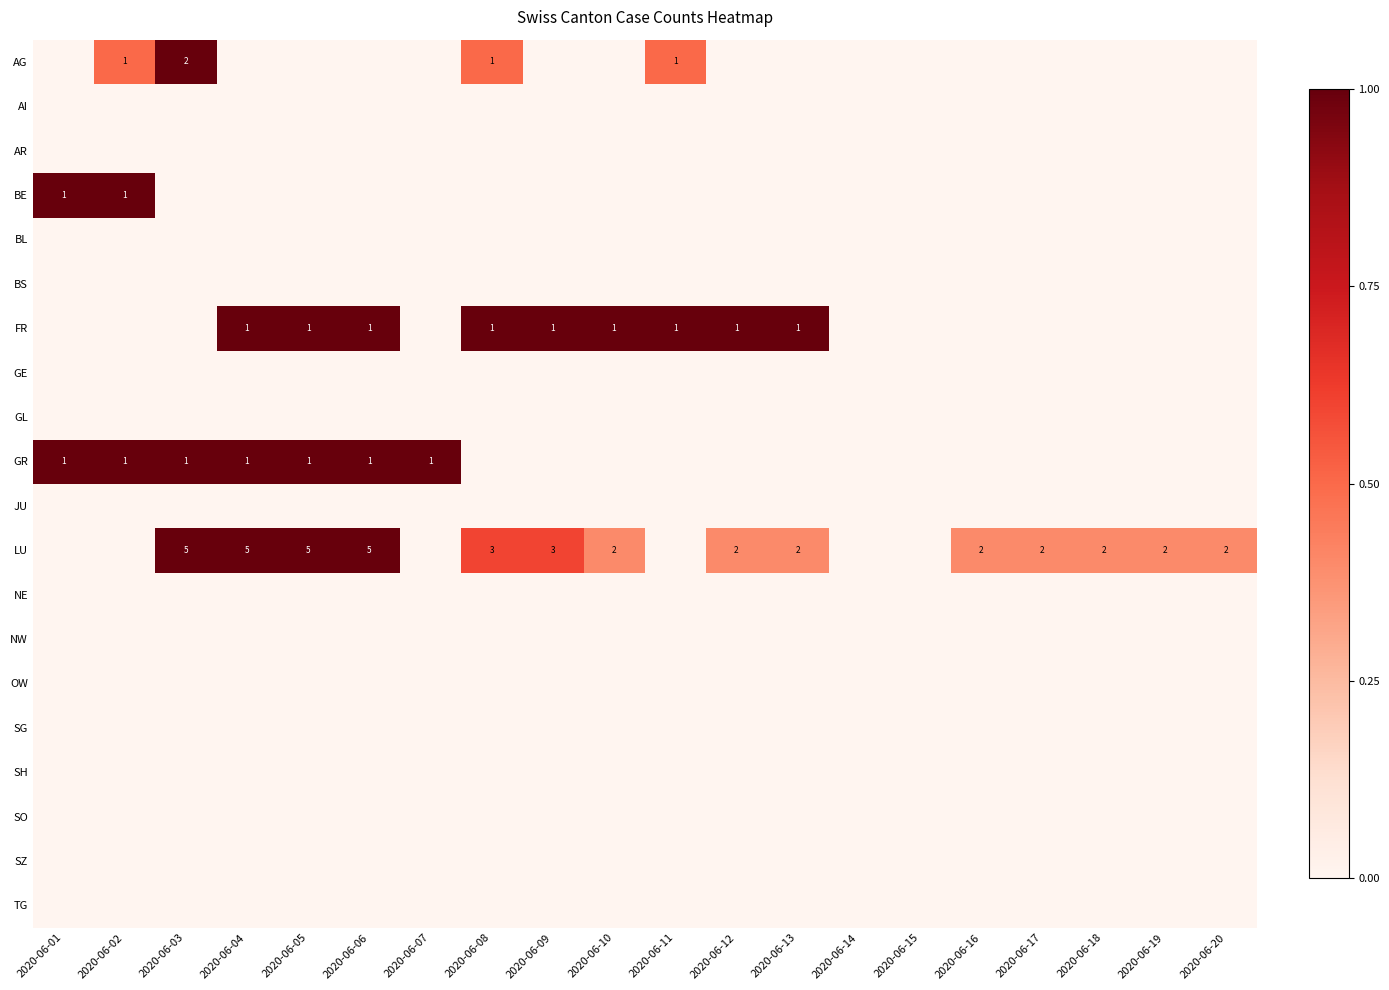

True or false: GR has a value of 1 at 2020-06-04.

True